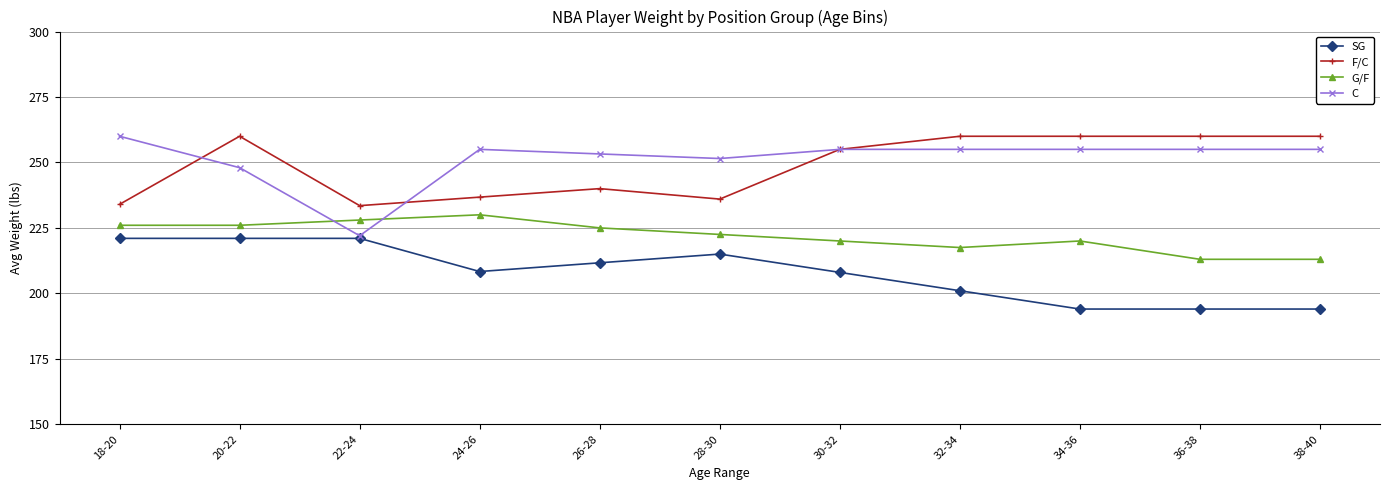

What position from the left is 32-34?

8